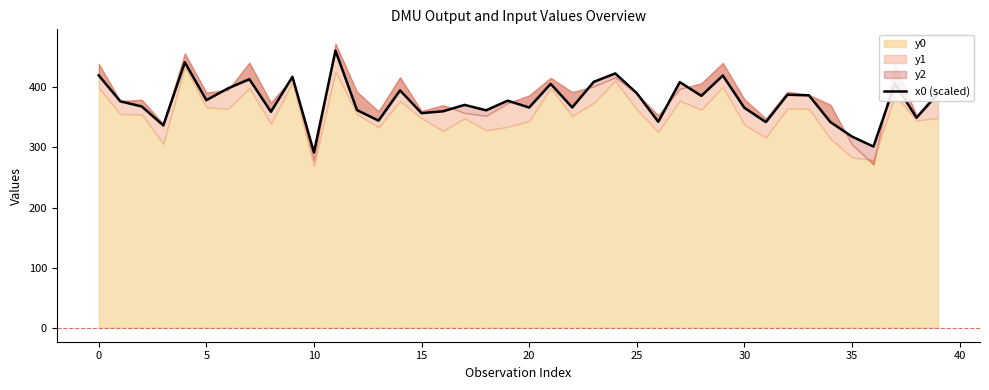

How many points are higher than both their immediate neighbors (excluding endpoints)?

13